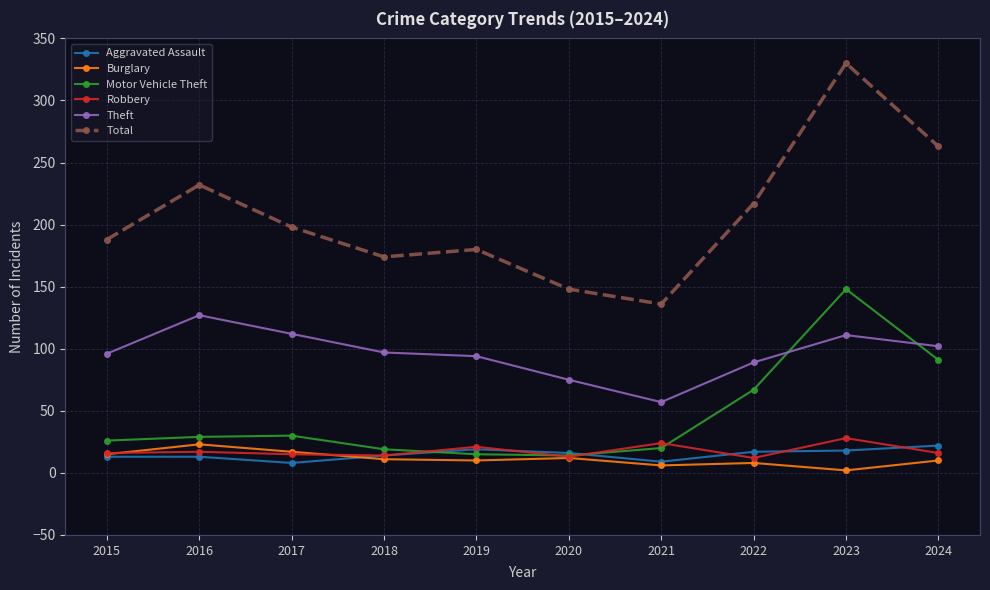

Which series has the widest spread of values?

Total